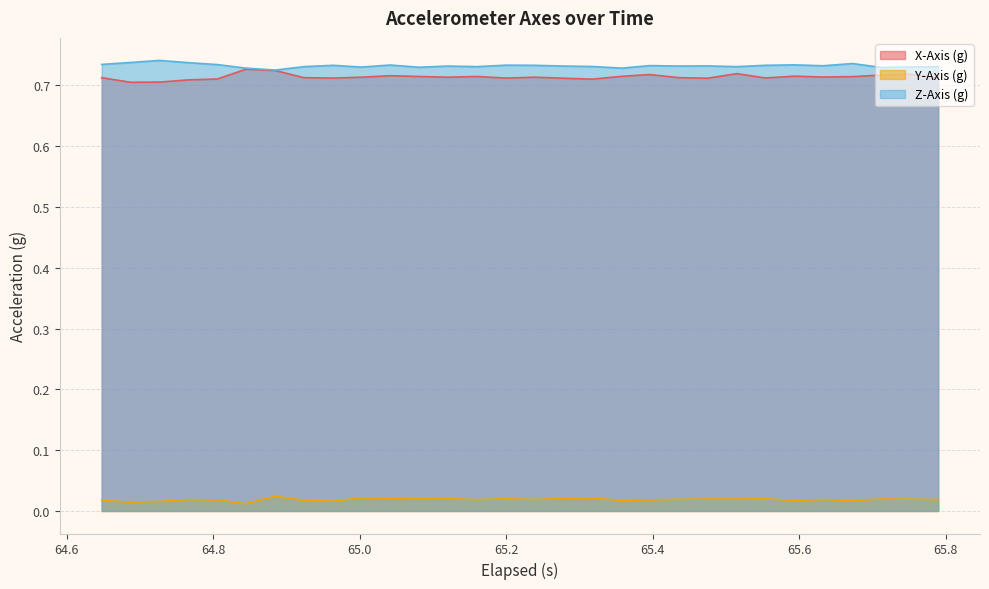

At how many categories does at least one series exceed 0?

30